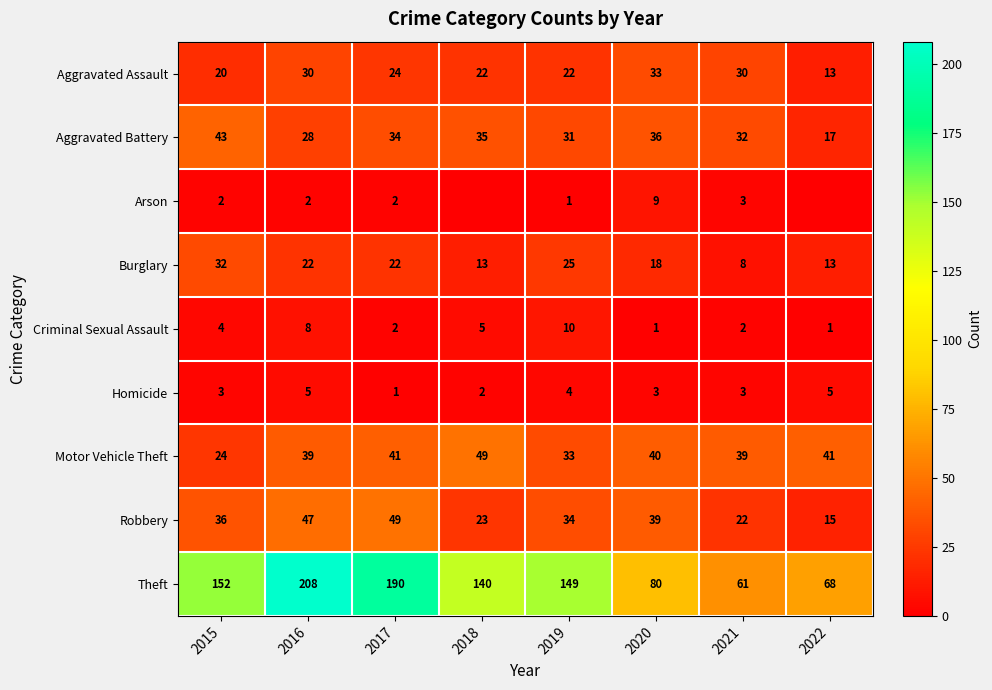

Which series changed the most between 2017 and 2019?

Theft